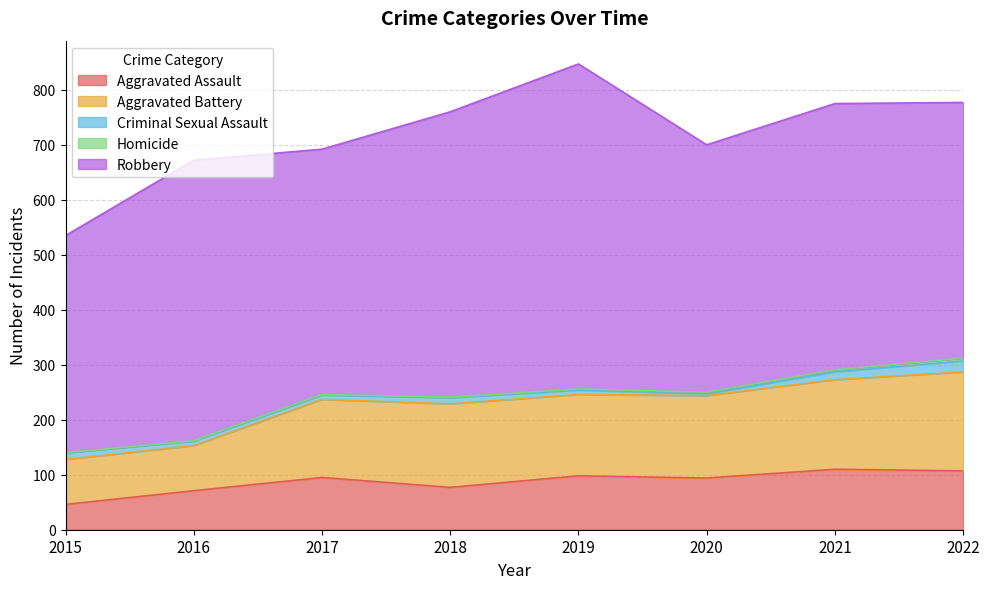

True or false: Robbery and Homicide cross at least once.

False